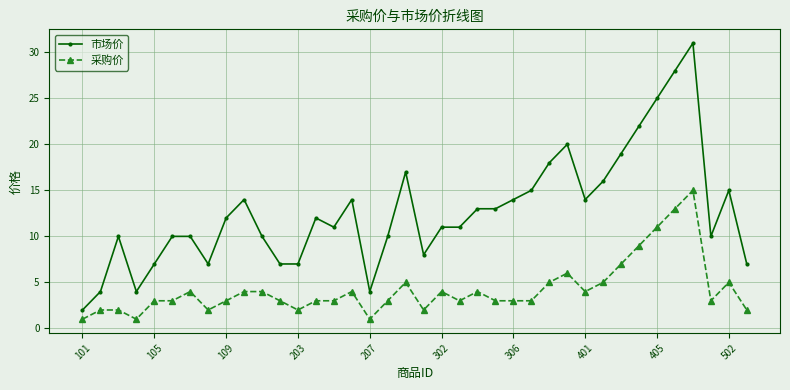

Which series has the largest range (max minus min)?

市场价